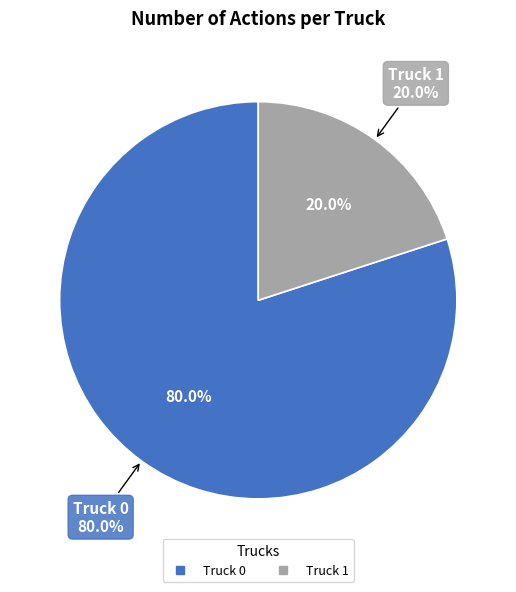

Which slice is the smallest?

Truck 1